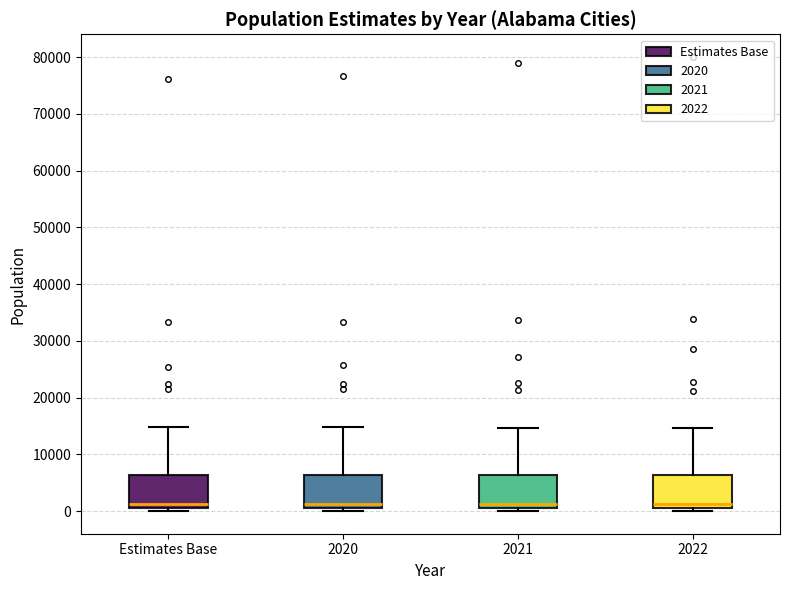

Where does the upper whisker of the box for 2020 end on the y-axis? The values are not printed on the chart, so give them approximately, as read against the axis.

15000